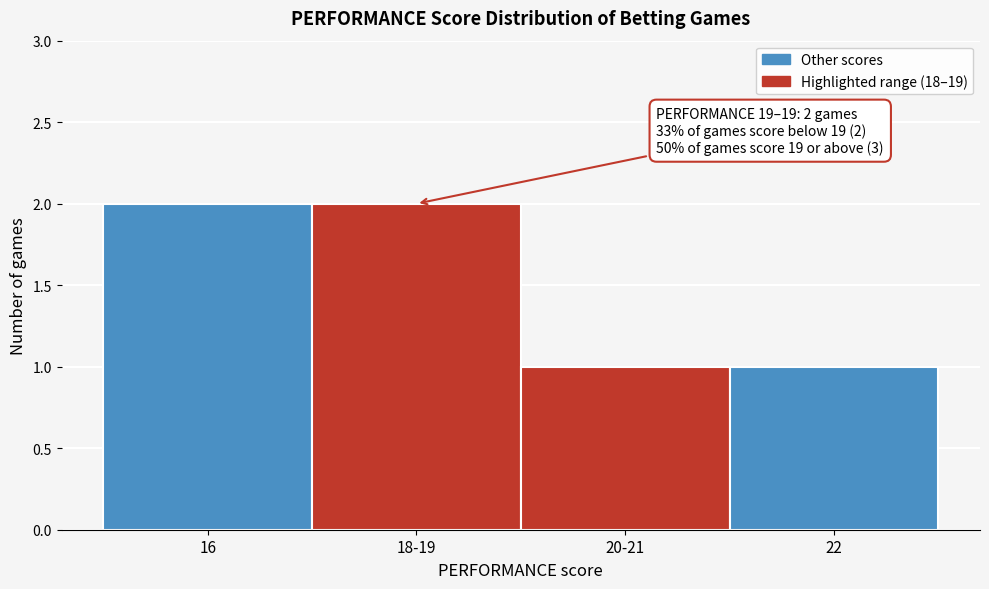

Reading left to right, transcribe all the data shown in this chart.

2	2	1	1